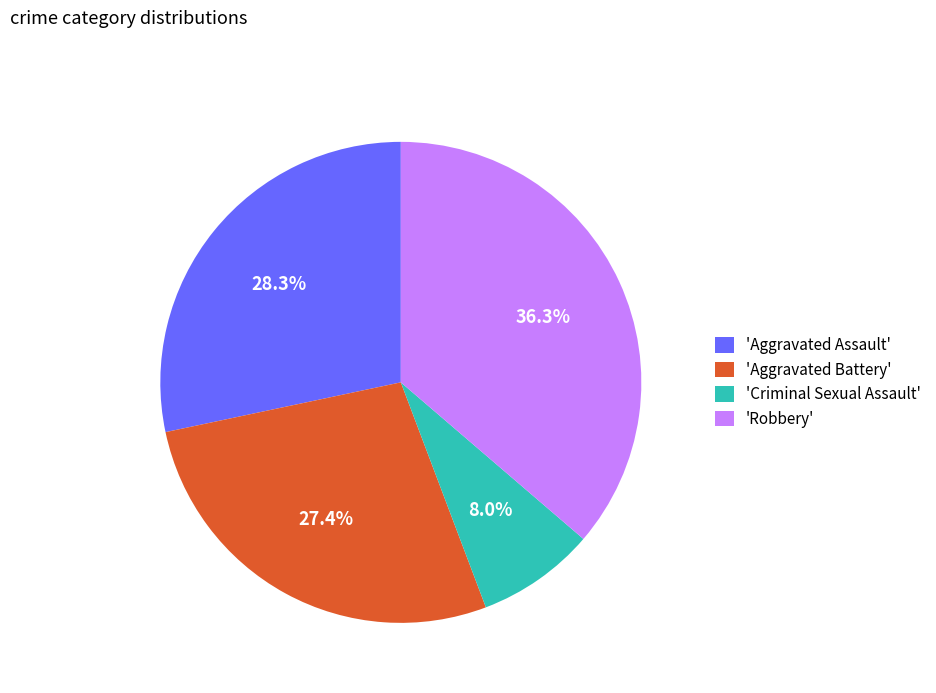

What is the total percentage of 'Robbery' and 'Aggravated Assault'?

64.6%